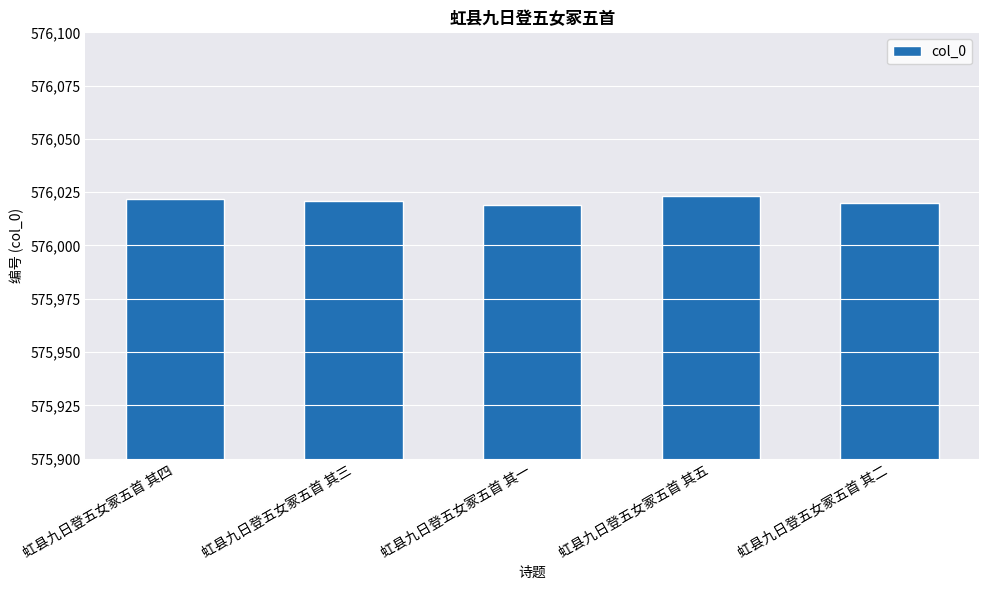

True or false: the data shows 576019 at 虹县九日登五女冢五首 其一.

True